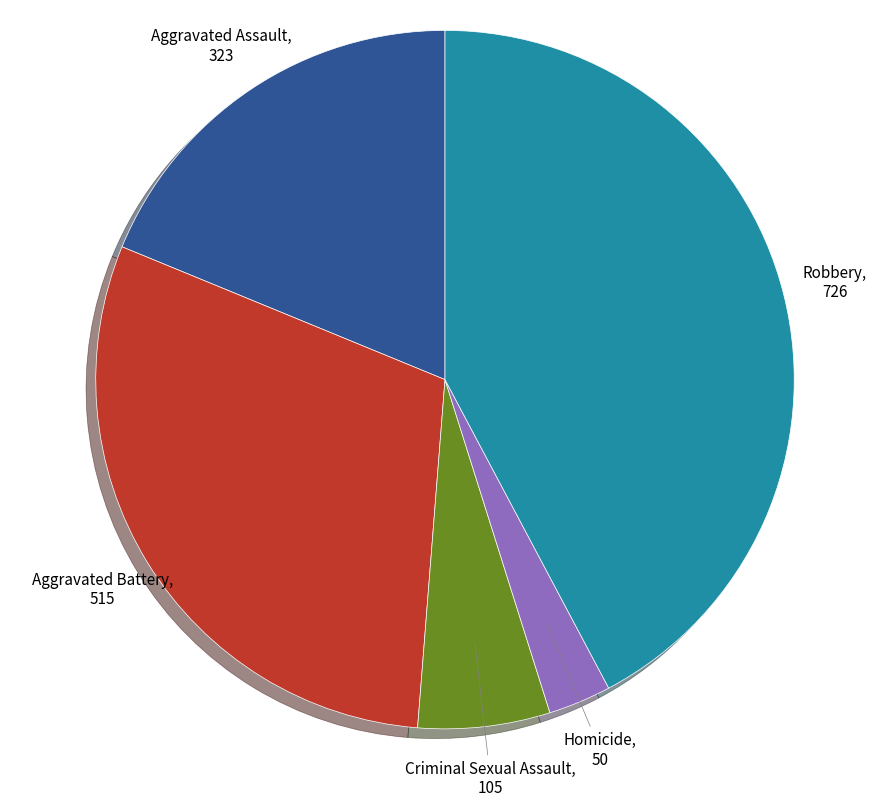

How many slices are in this pie chart?

5